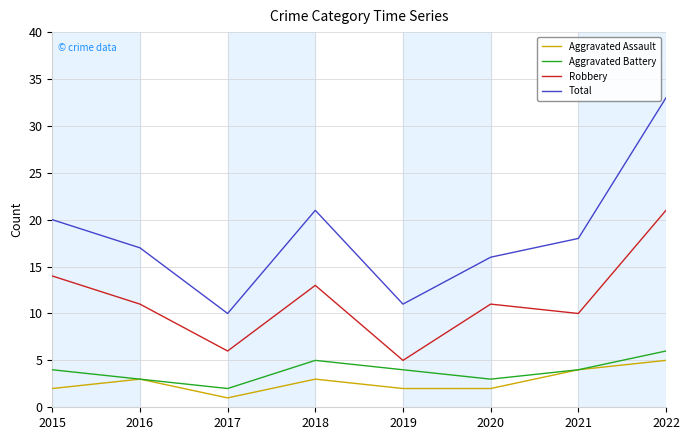

What is the difference between the second highest and minimum values in the Aggravated Battery series?

3